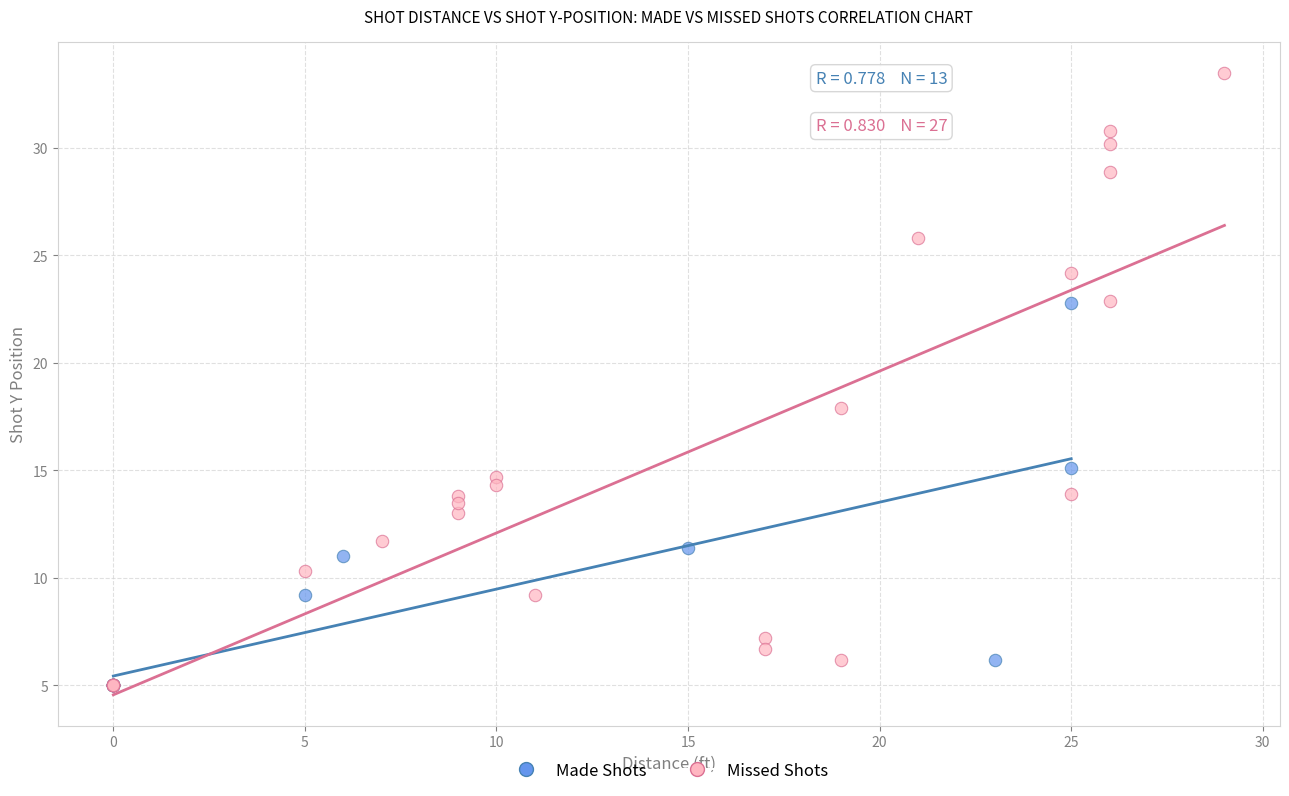

Which series has the widest spread of Y values?

Missed Shots